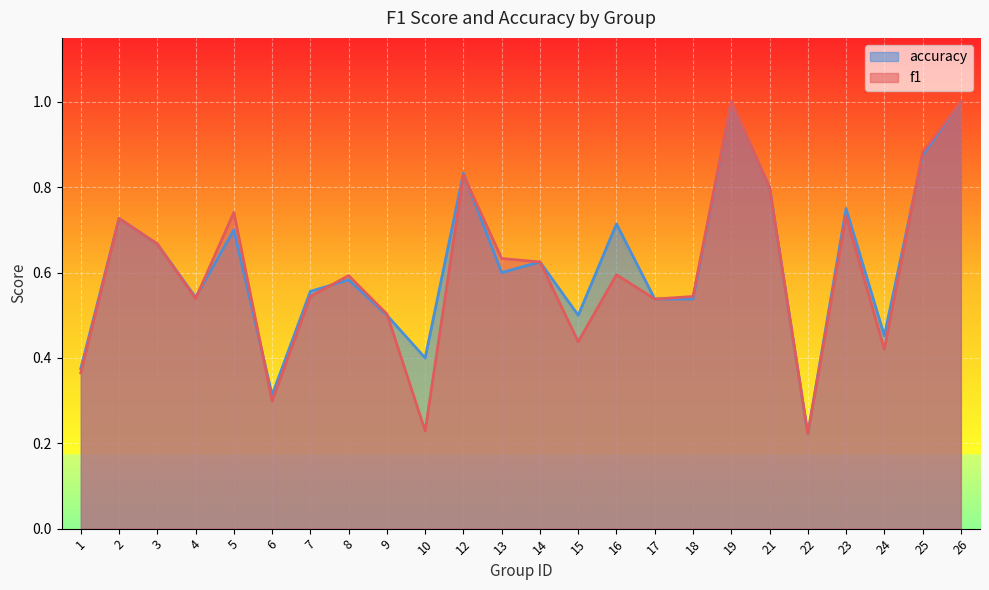

How many categories are shown in the chart?

24